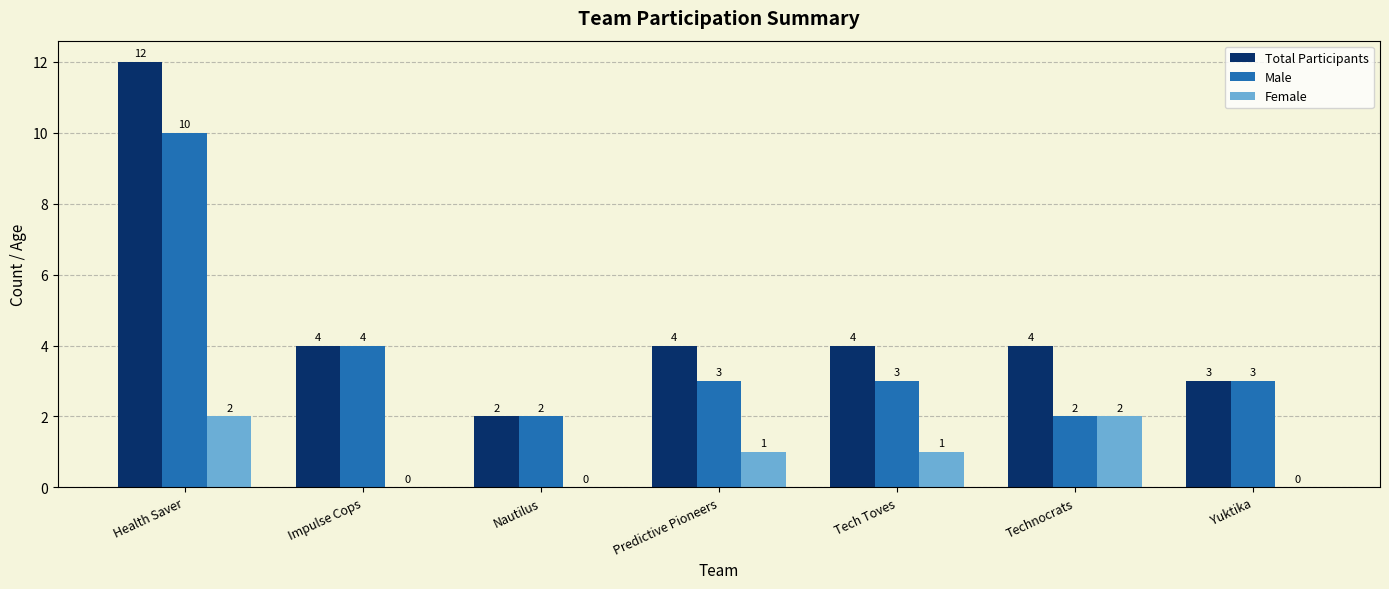

What is the average value of the Total Participants series?

5